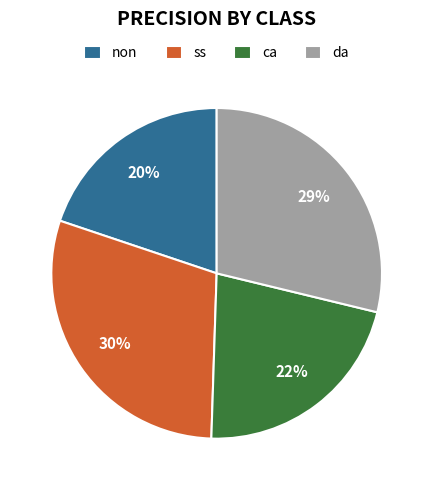

To the nearest percent, what percentage of the pie is ss?

30%